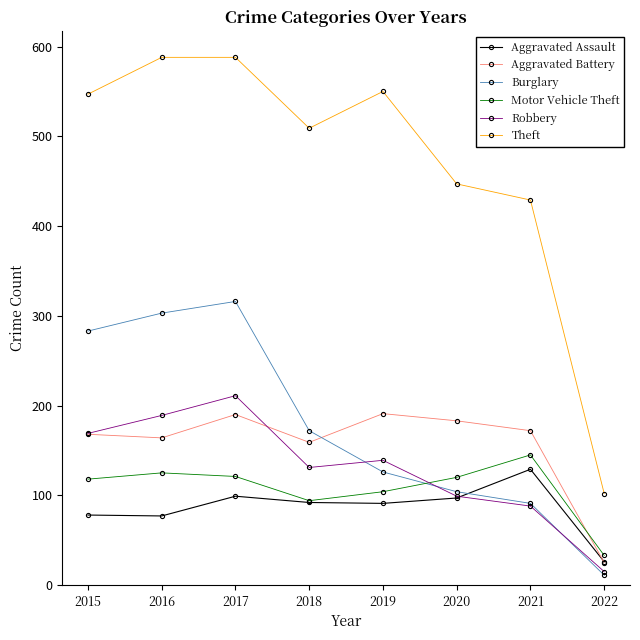

Count the number of categories in the chart.

8